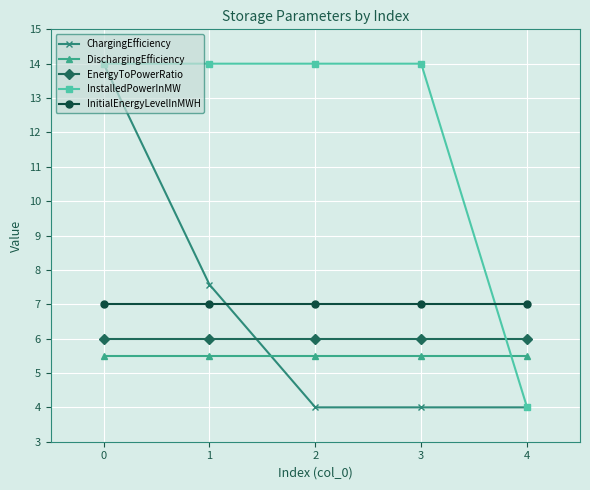

What is the spread (max minus min) of values at 3?

10.0